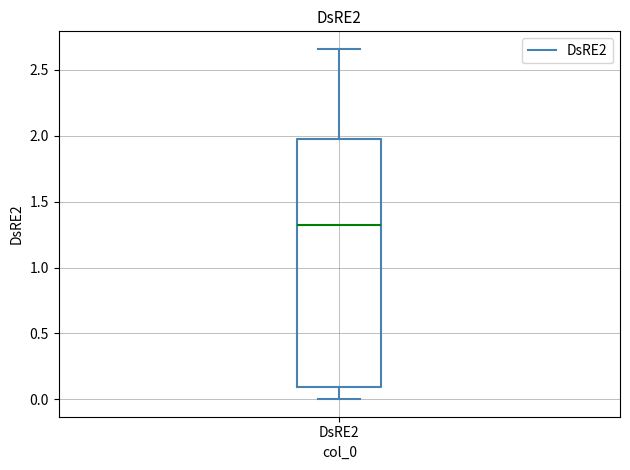

Transcribe this box plot: give where the median line is, the range the box spans, and where the two whiskers end, as read against the y-axis. The values are not printed on the chart, so give them approximately, as read against the axis.

median 1.30, box 0.10 to 2.00, whiskers 0.00 to 2.65